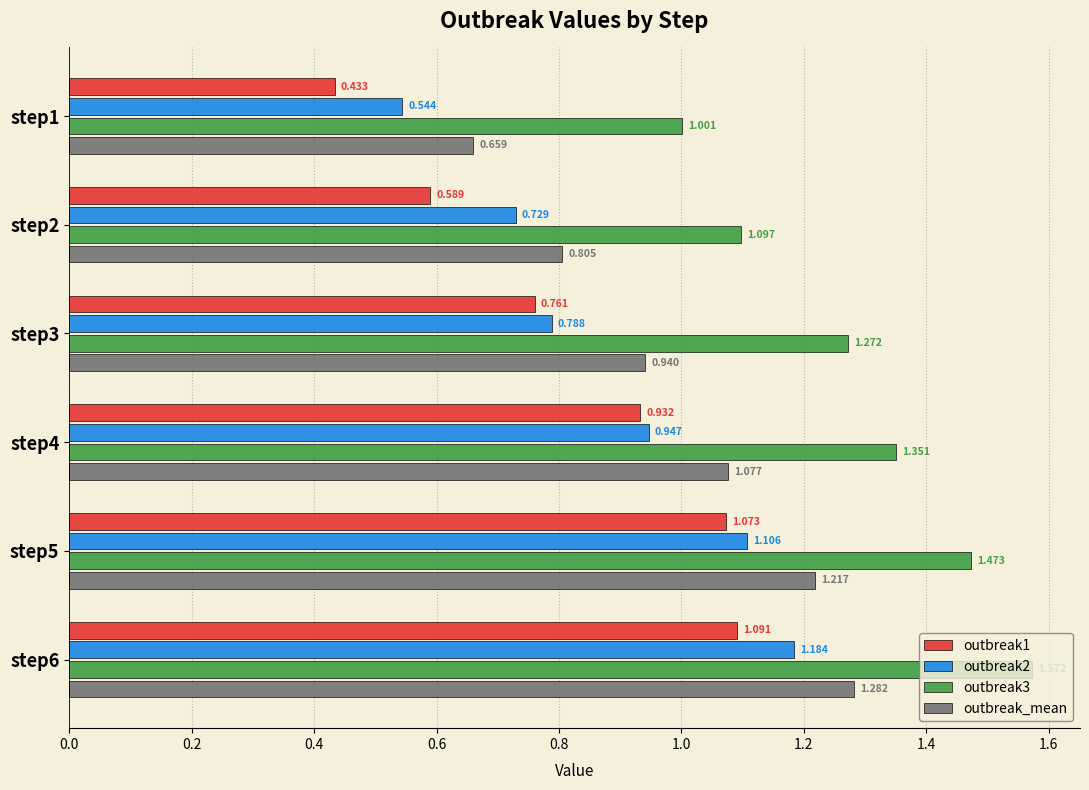

Is the value of outbreak1 at step3 greater than the value of outbreak3 at step4?

No